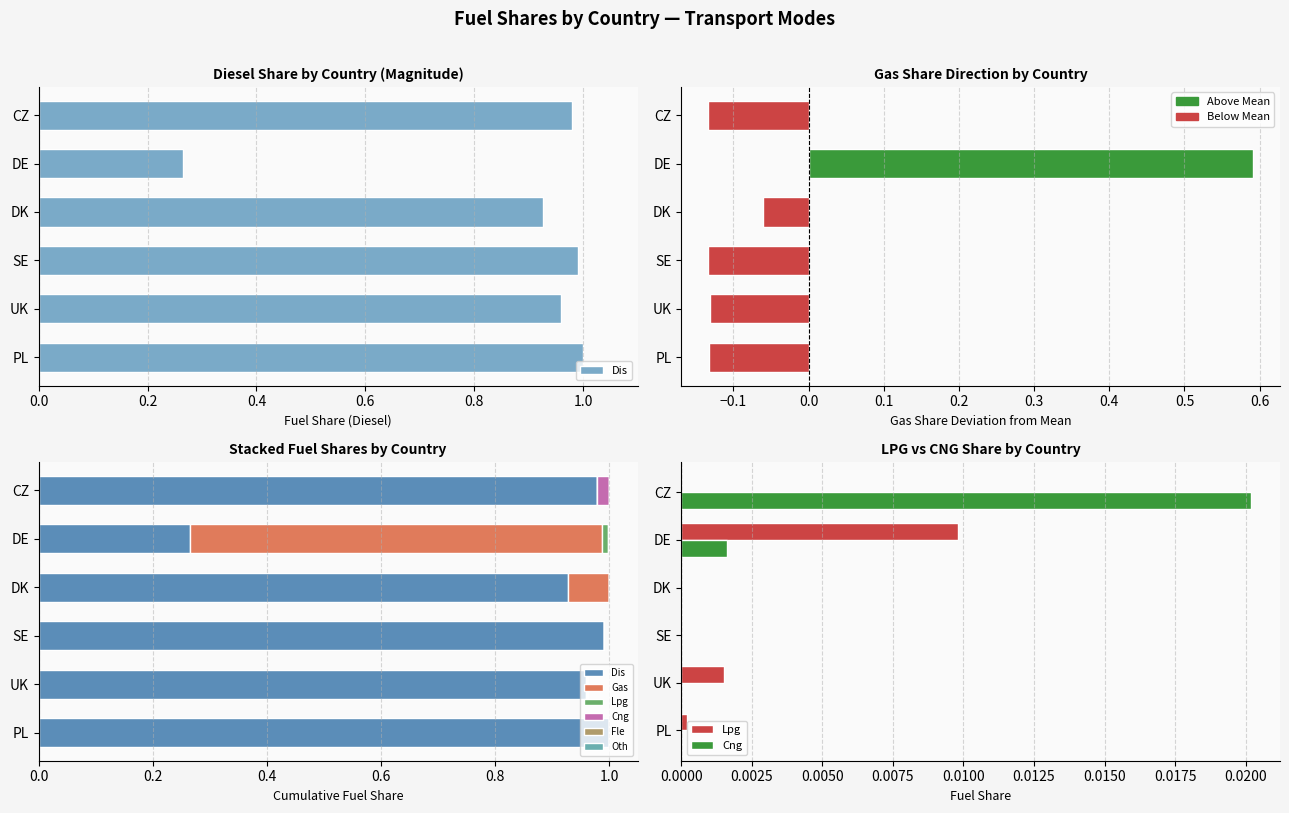

Which series has the widest spread of values?

Dis